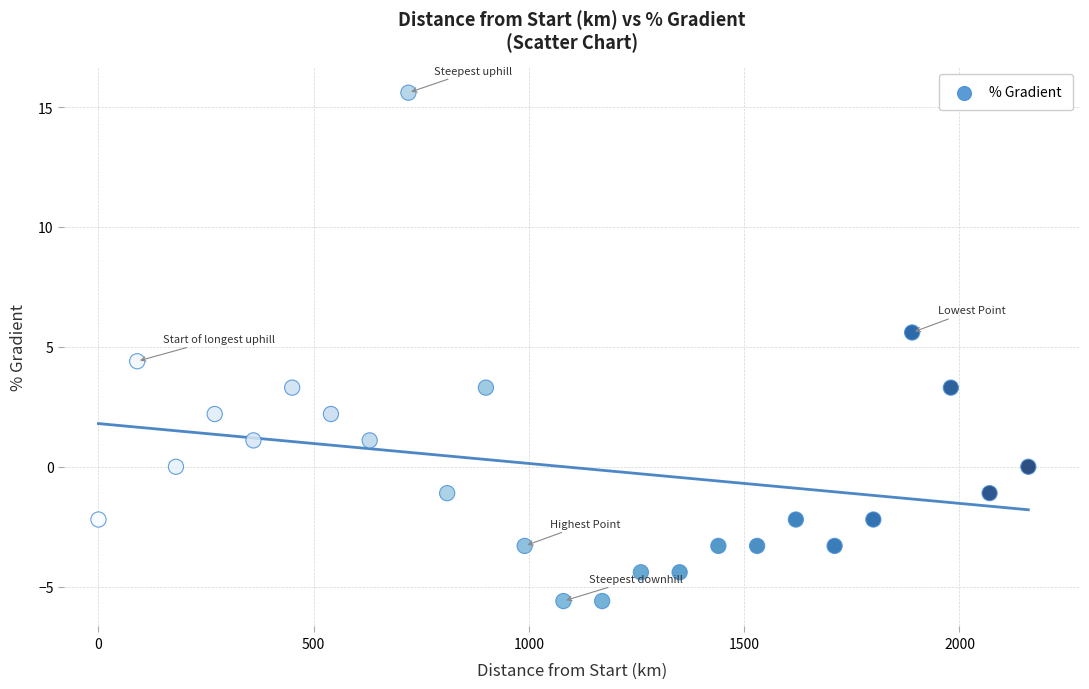

What is the range of X values (max minus min)?

2160.0